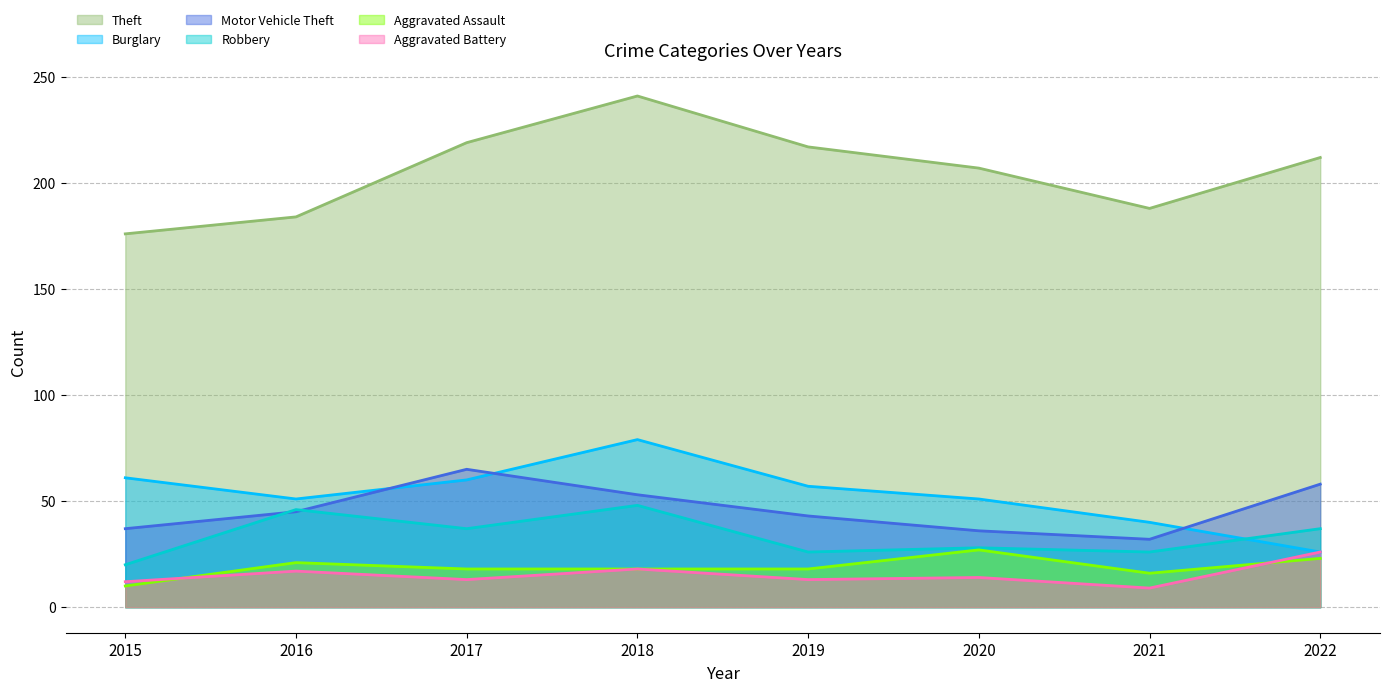

Which series changed the most between 2019 and 2020?

Theft